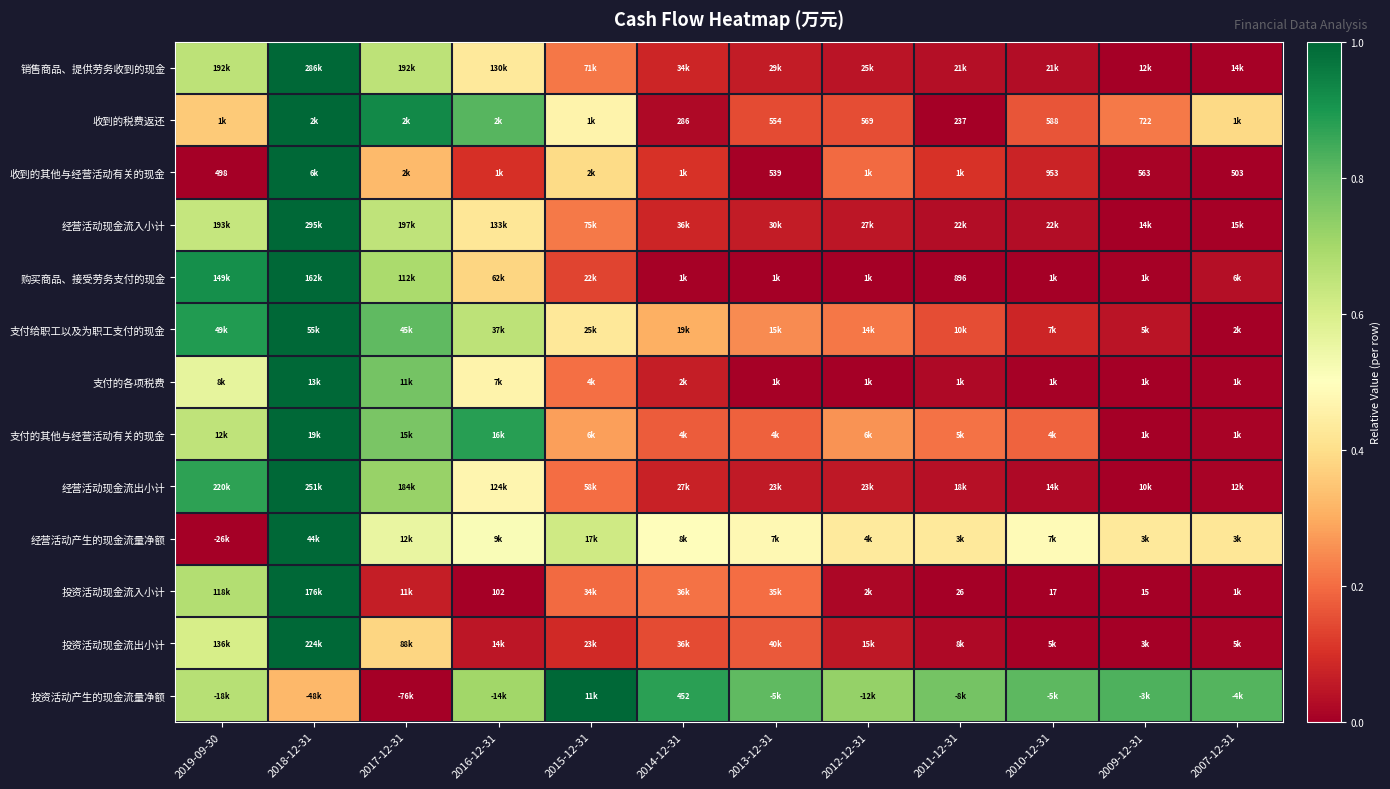

The value of 投资活动现金流入小计 at 2012-12-31 is 0.0. True or false?

False